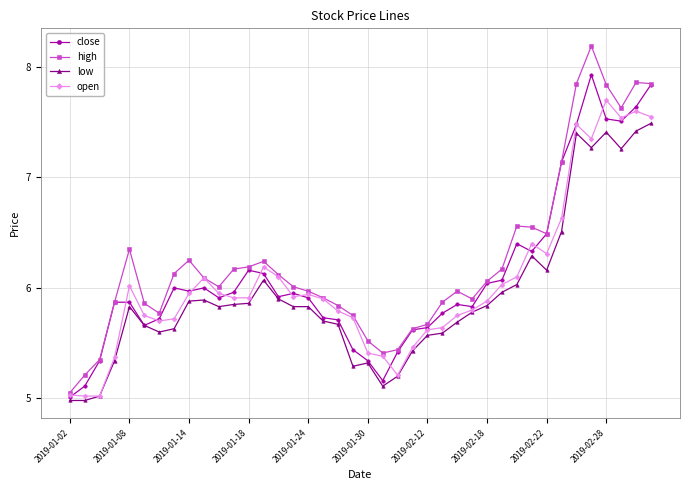

Rank the series by their maximum value, from highest to lowest.

high, close, open, low